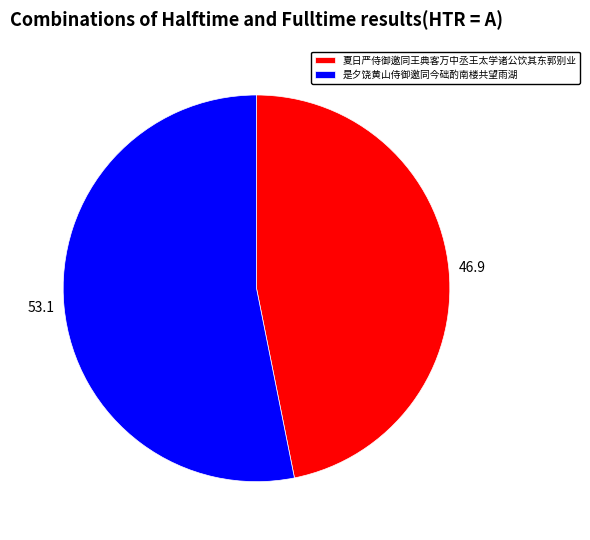

Which has a higher value, 是夕饶黄山侍御邀同今础酌南楼共望雨湖 or 夏日严侍御邀同王典客万中丞王太学诸公饮其东郭别业?

是夕饶黄山侍御邀同今础酌南楼共望雨湖